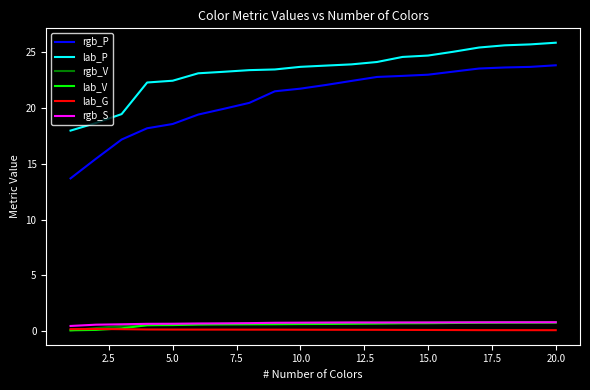

True or false: rgb_S and rgb_P intersect in this chart.

False